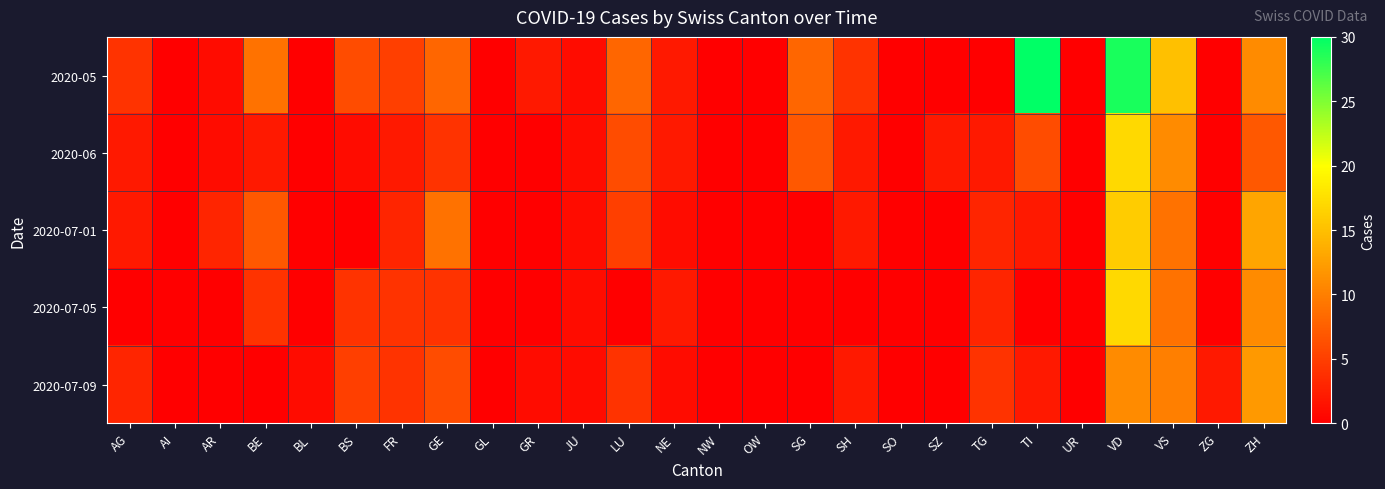

Count the number of data series in this chart.

5